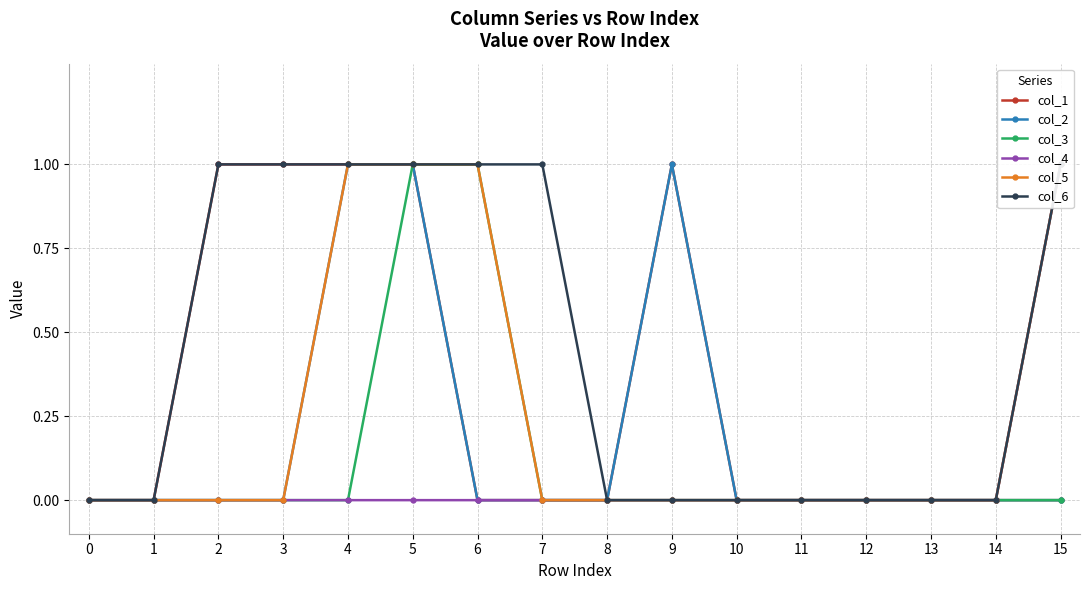

Count the col_6 values in the range 0 to 1.

16